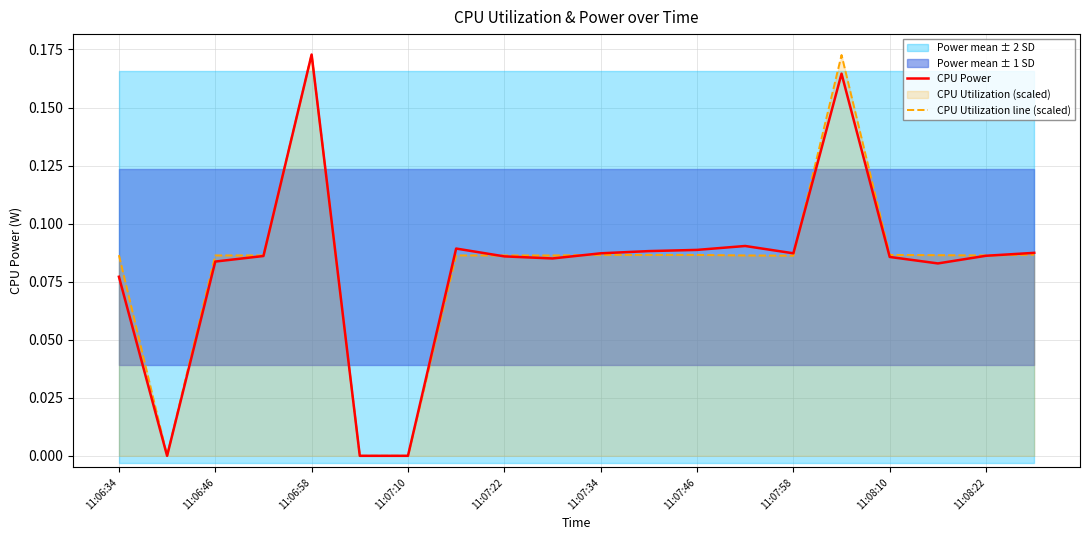

Which category has the highest value in the CPU Power series?

11:06:58